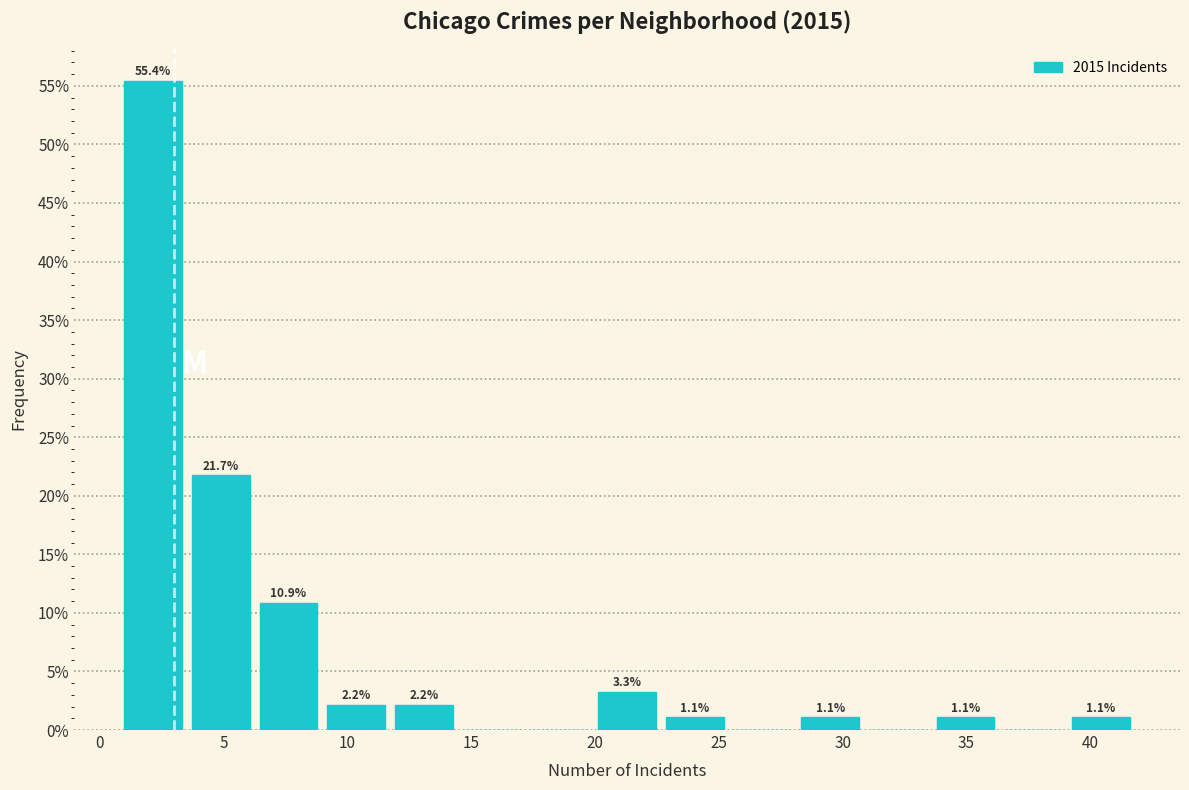

Which range on the x-axis has the tallest bar?

1.0 to 3.5